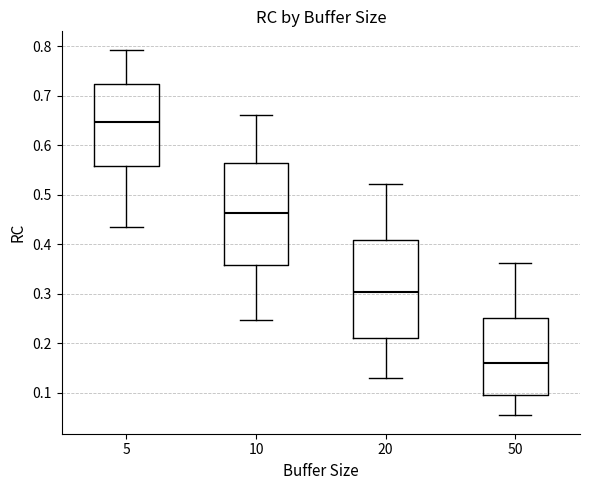

Reading left to right, transcribe this box plot: for each box, give where its median line is, the range the box spans, and where its two whiskers end, as read against the y-axis. The values are not printed on the chart, so give them approximately, as read against the axis.

5: median 0.65, box 0.56 to 0.72, whiskers 0.43 to 0.79
10: median 0.46, box 0.36 to 0.56, whiskers 0.25 to 0.66
20: median 0.30, box 0.21 to 0.41, whiskers 0.13 to 0.52
50: median 0.16, box 0.10 to 0.25, whiskers 0.05 to 0.36